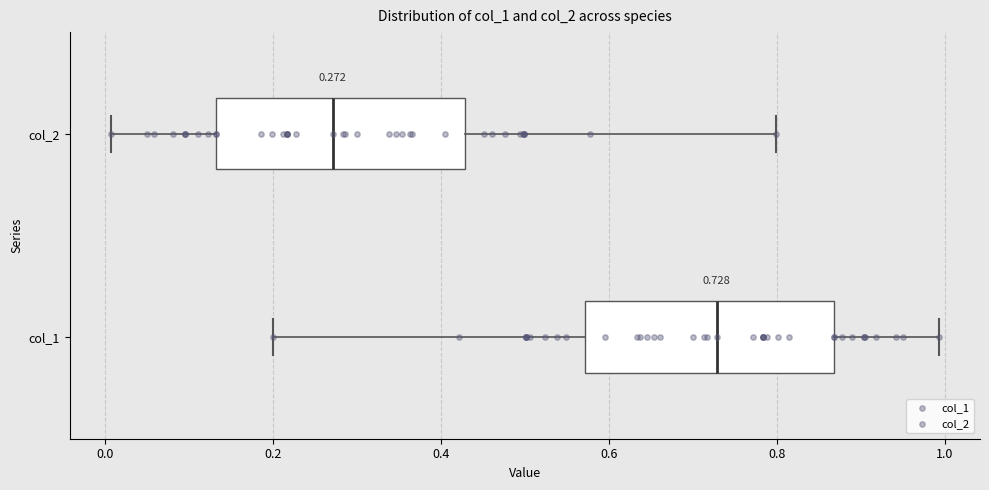

Which box has the furthest to the right median line?

col_1